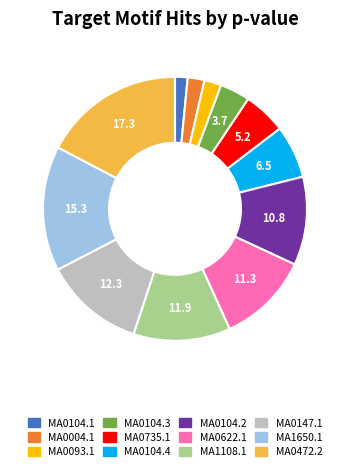

Count the number of slices in the pie.

12